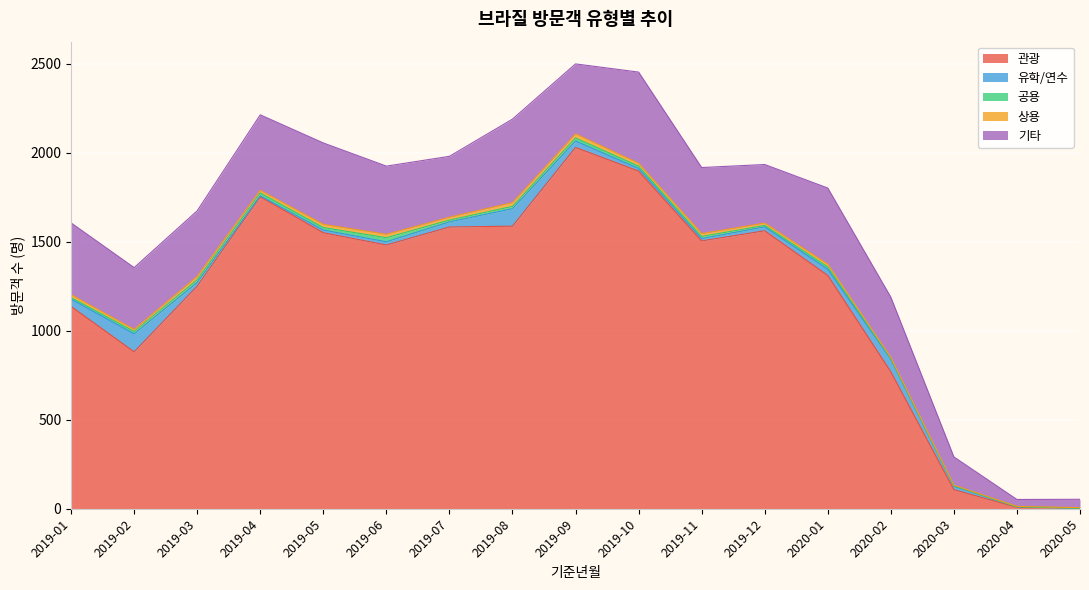

What is the difference between the maximum and minimum values in the 관광 series?

2026